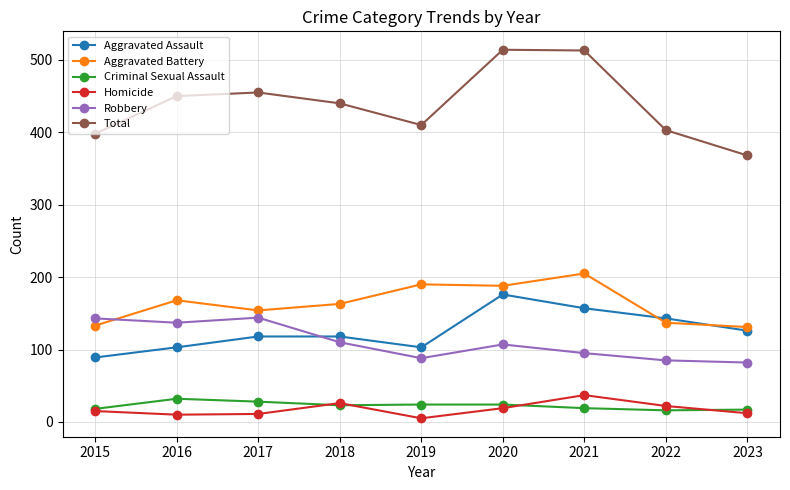

How many interior local peaks does the Homicide series have?

2